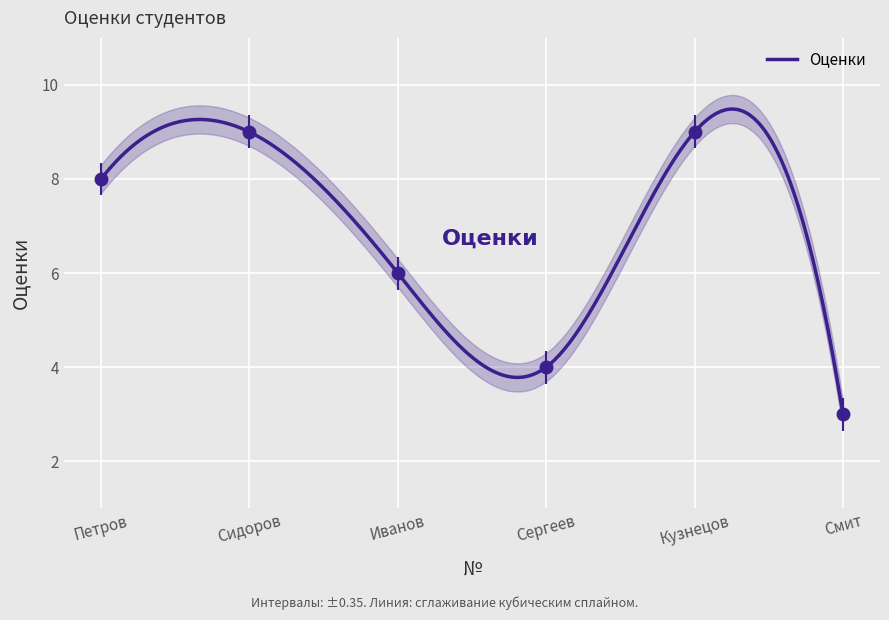

List the labels in order of value, largest first.

Сидоров, Кузнецов, Петров, Иванов, Сергеев, Смит